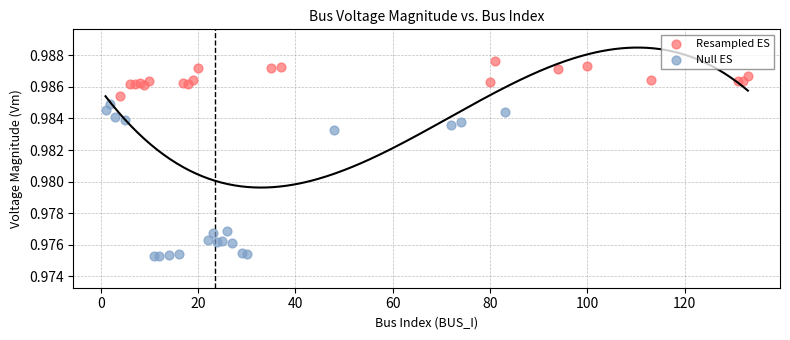

What are all the series names shown in the legend?

Resampled ES, Null ES